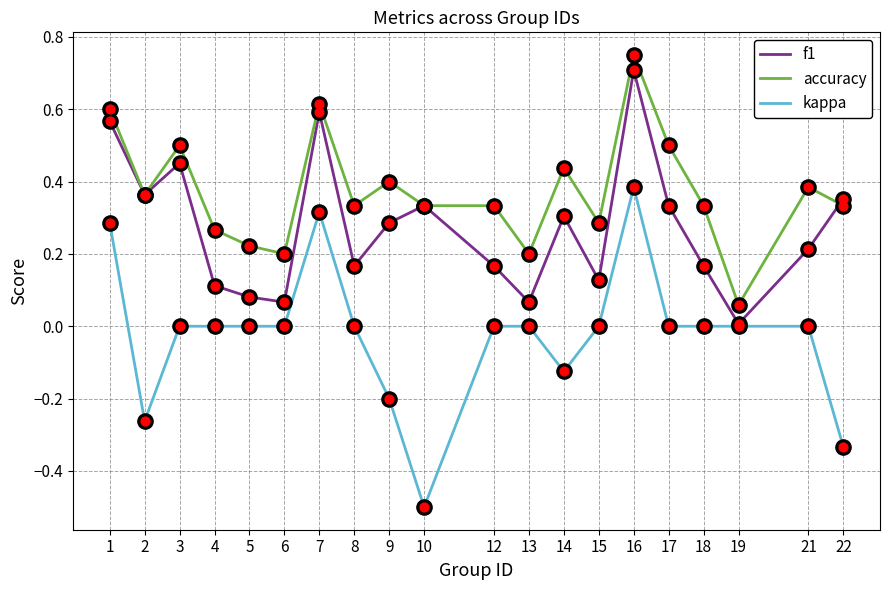

Which series has the largest total across all categories?

accuracy